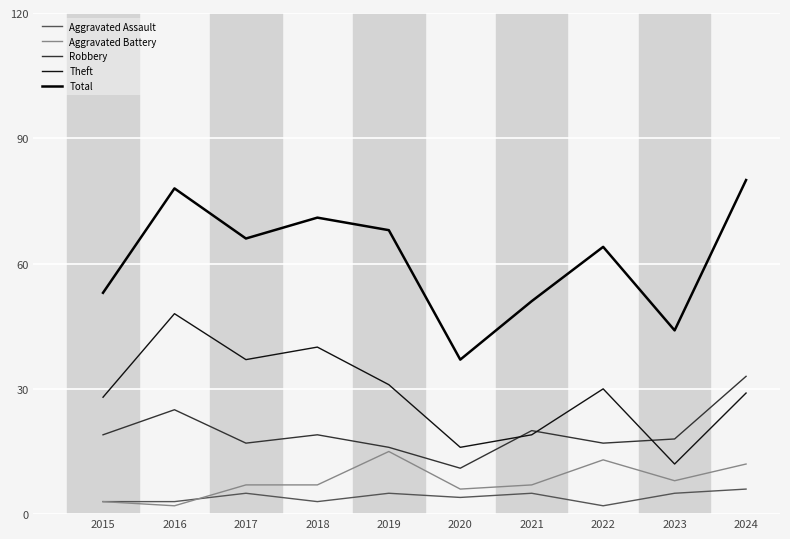

The value of Aggravated Assault at 2017 is 5. True or false?

True